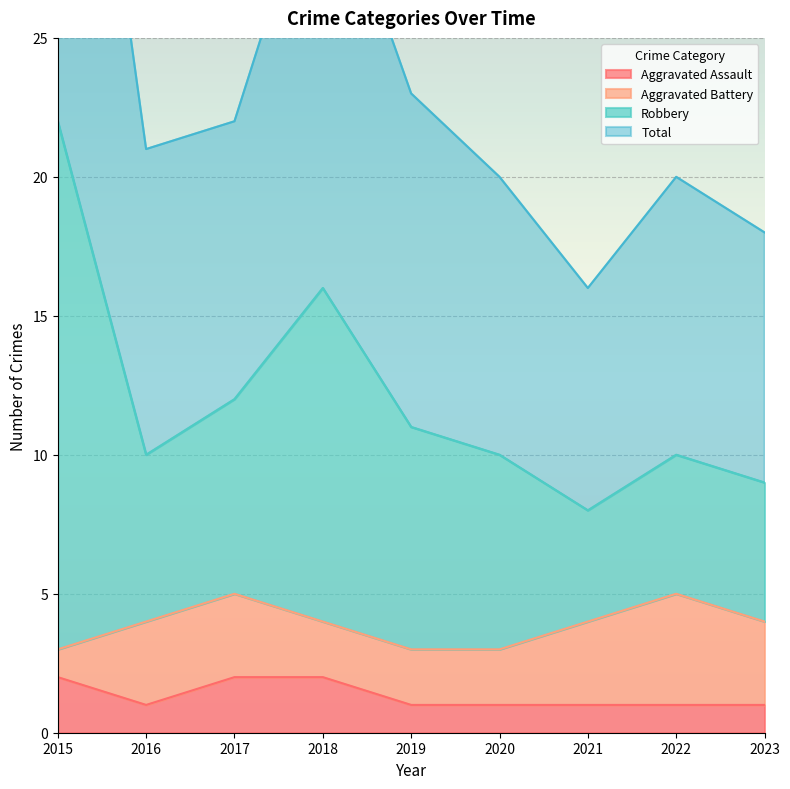

True or false: Total has a value of 8 at 2021.

True